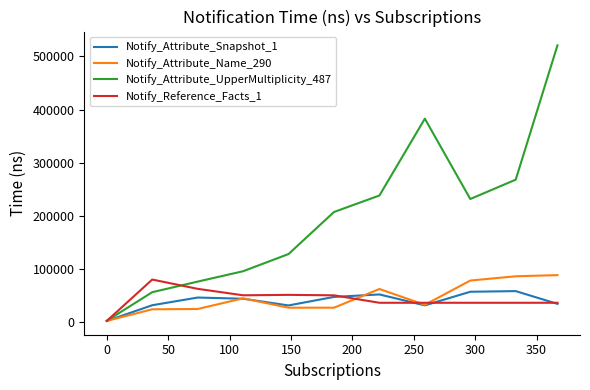

True or false: Notify_Reference_Facts_1 has more than 0 points higher than both neighbors.

True